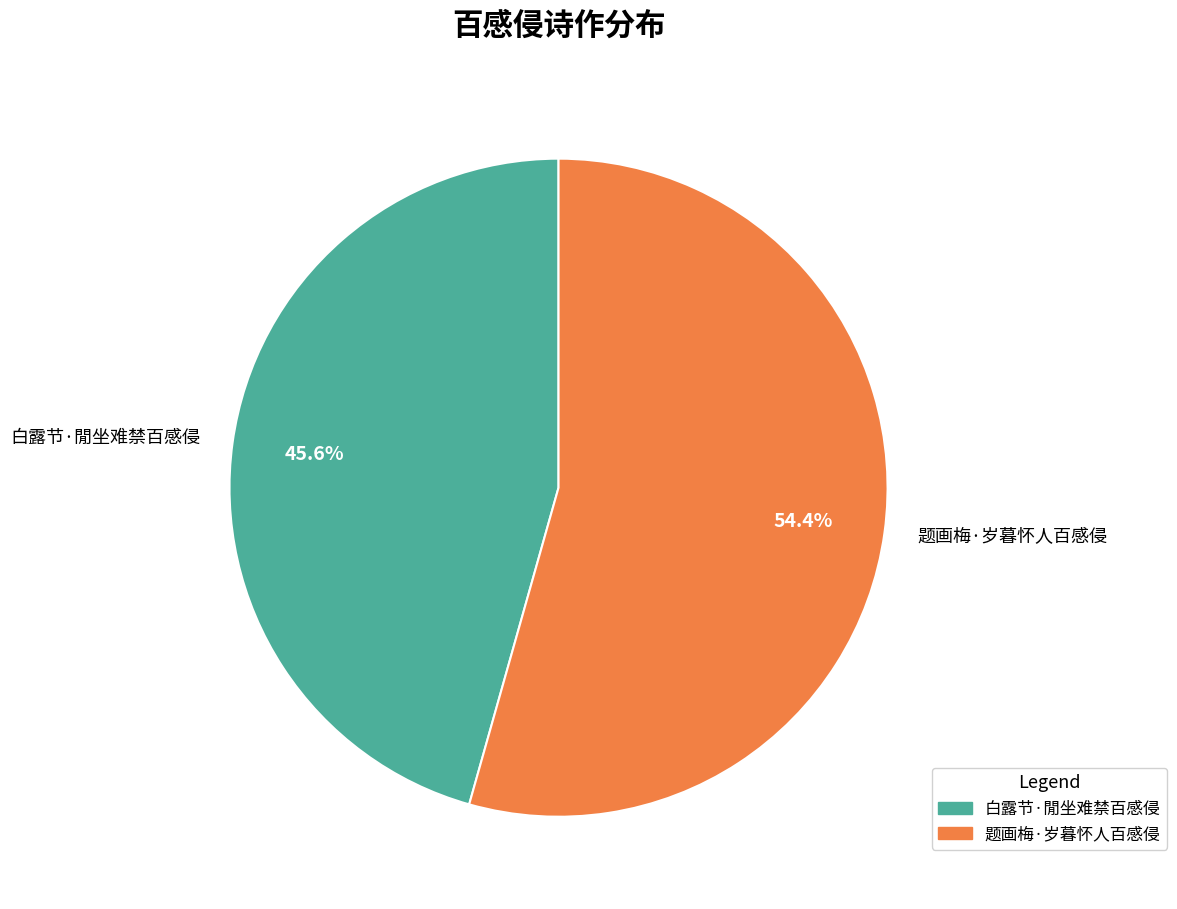

How many segments does this pie chart have?

2